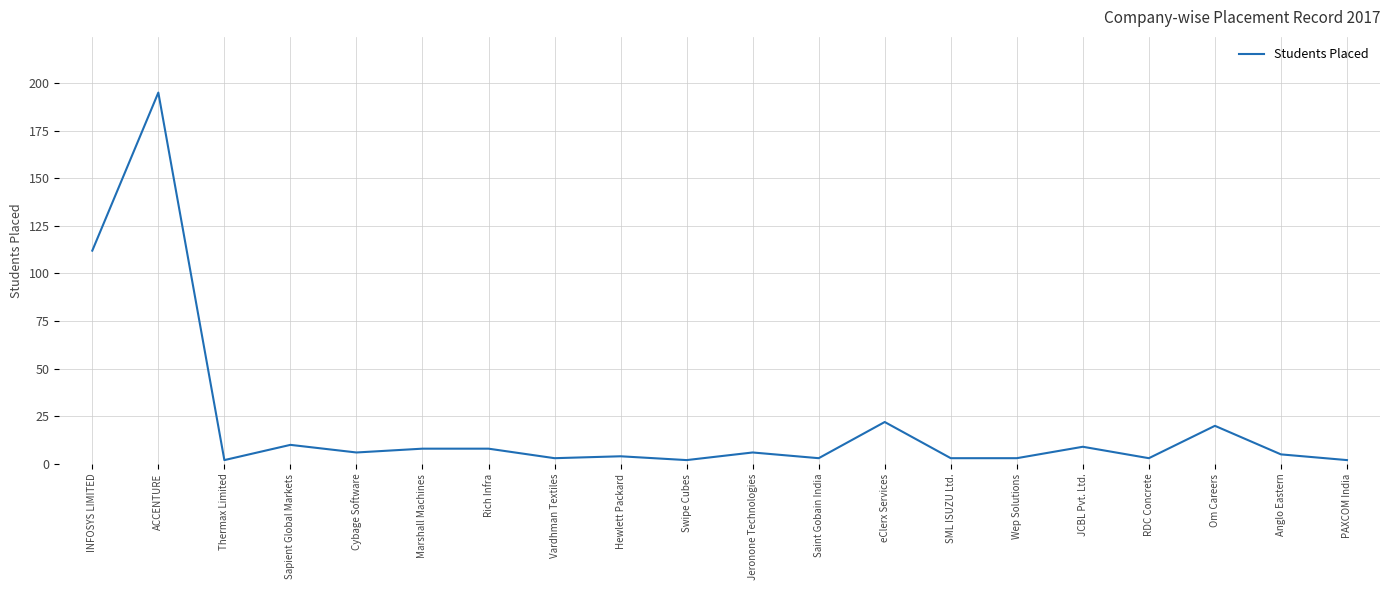

True or false: the data has more than 2 interior local peaks.

True